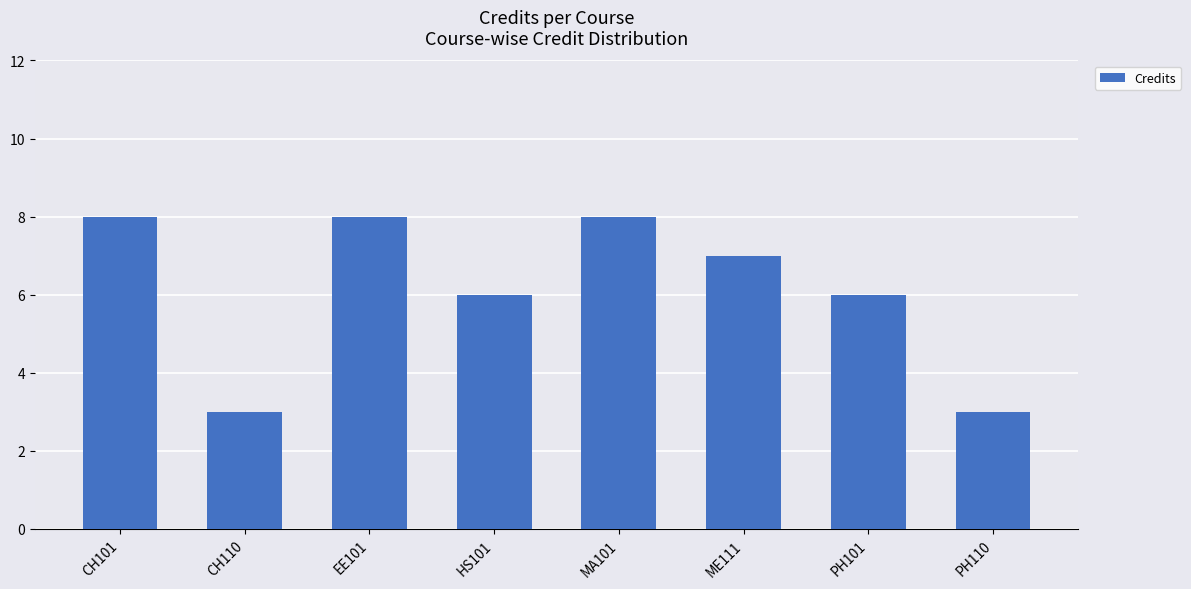

What is the maximum value shown in the chart?

8